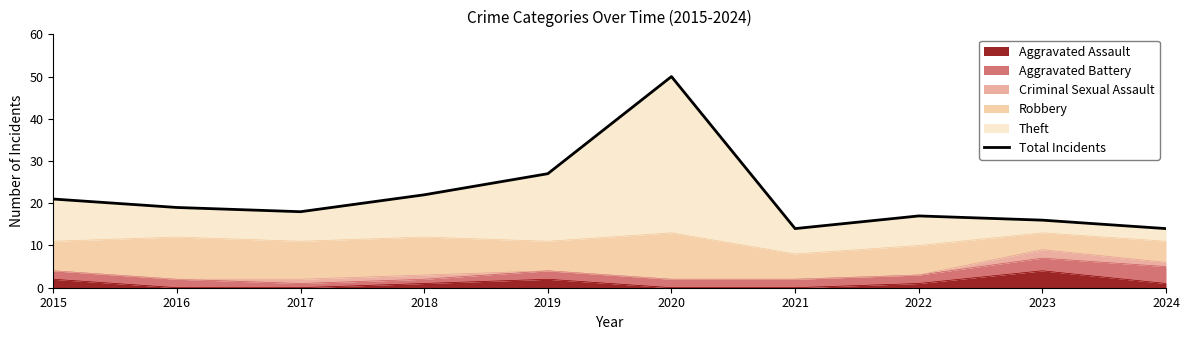

How many points are lower than both their immediate neighbors (excluding endpoints)?

2